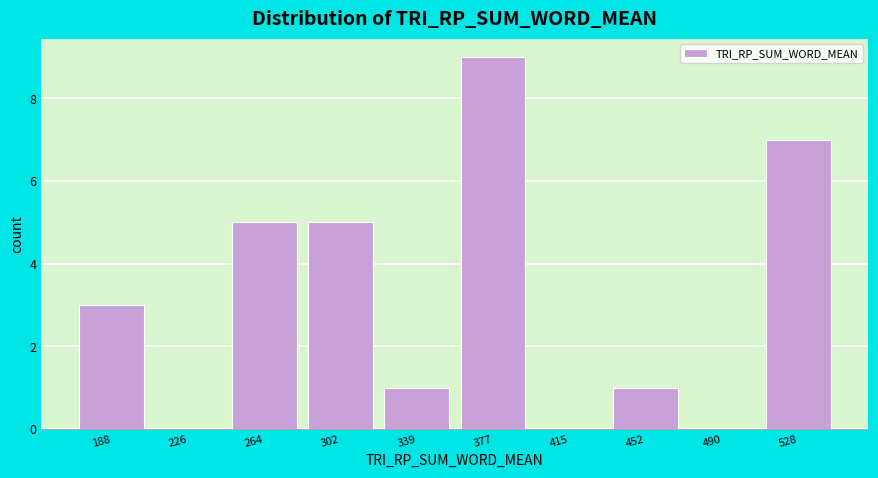

Reading right to left, extract all data points from this chart.

528=7	490=0	452=1	415=0	377=9	339=1	302=5	264=5	226=0	188=3